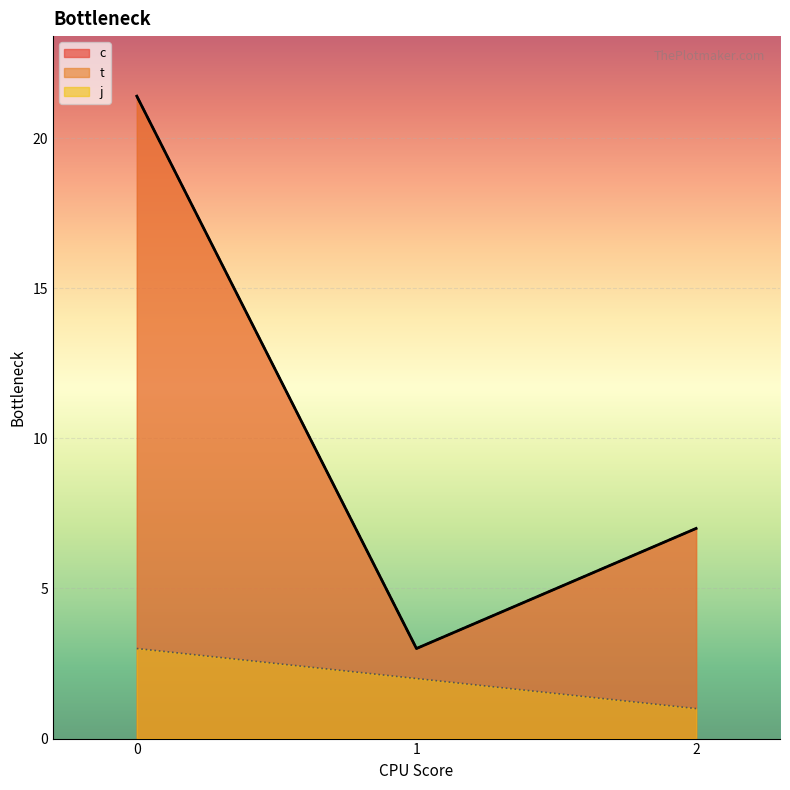

Rank the categories by t_line value from highest to lowest.

0, 2, 1